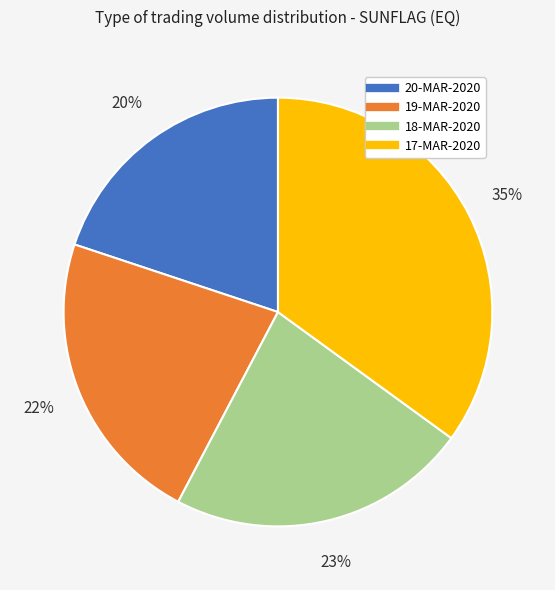

Do 19-MAR-2020 and 18-MAR-2020 together represent more than half of the pie?

No